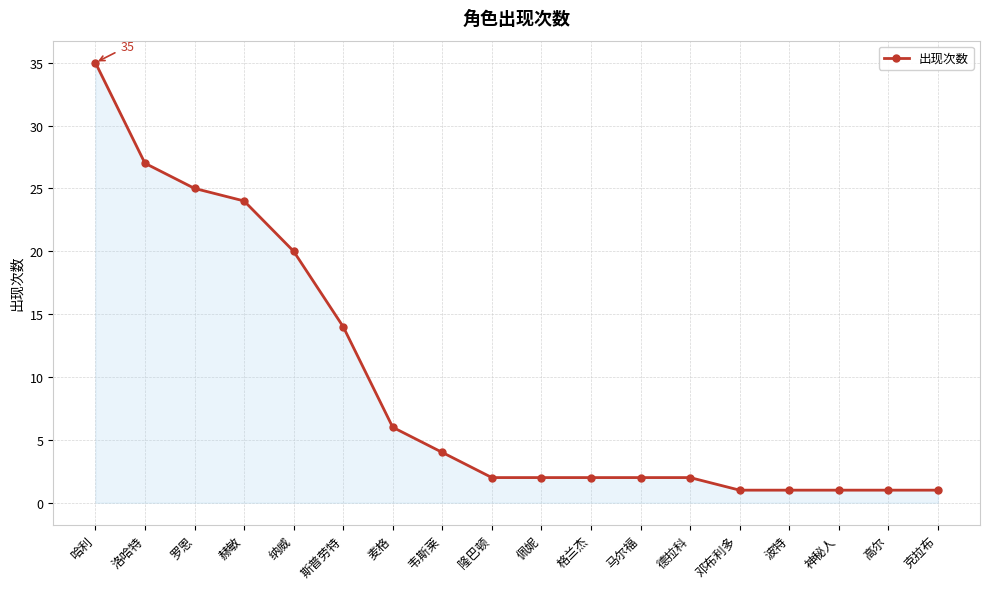

Reading left to right, transcribe all the data shown in this chart.

哈利=35	洛哈特=27	罗恩=25	赫敏=24	纳威=20	斯普劳特=14	麦格=6	韦斯莱=4	隆巴顿=2	佩妮=2	格兰杰=2	马尔福=2	德拉科=2	邓布利多=1	波特=1	神秘人=1	高尔=1	克拉布=1